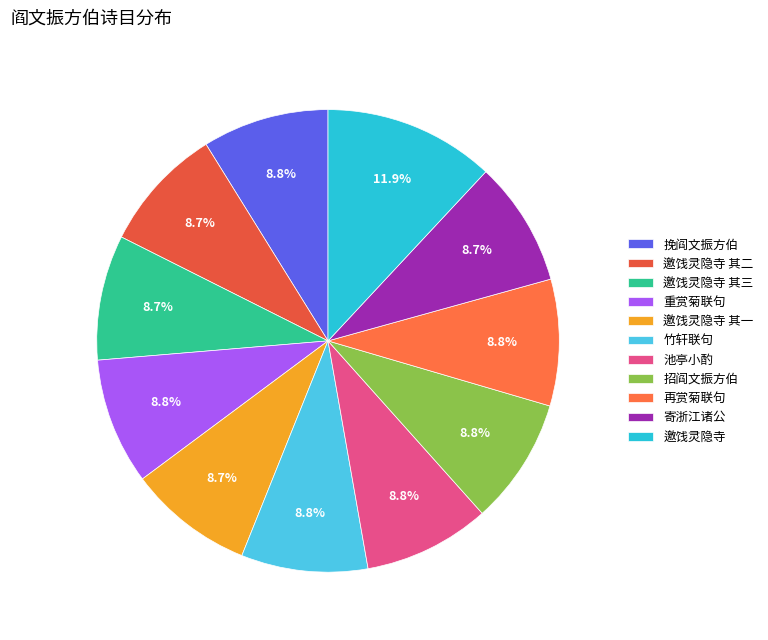

How many slices are in this pie chart?

11